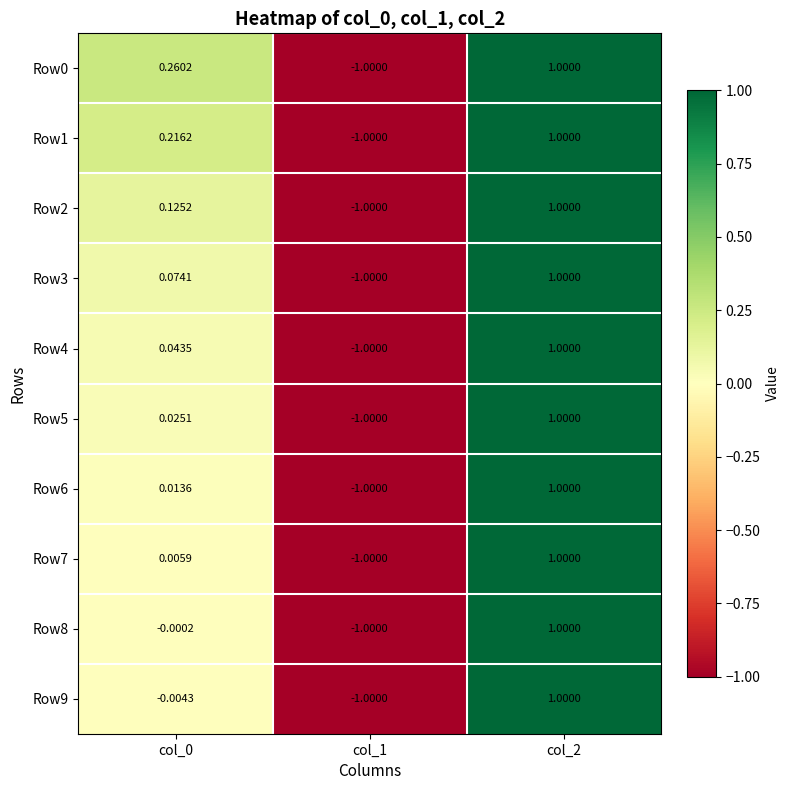

Is the value of Row2 at col_1 greater than the value of Row8 at col_2?

No